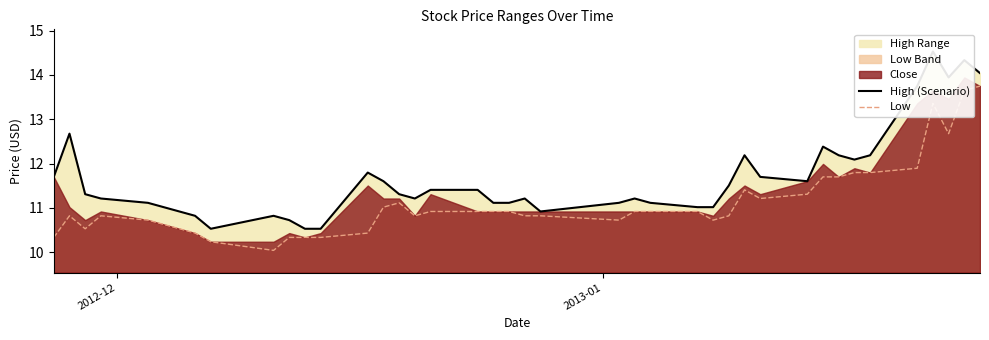

True or false: High (Scenario) and Low intersect in this chart.

False